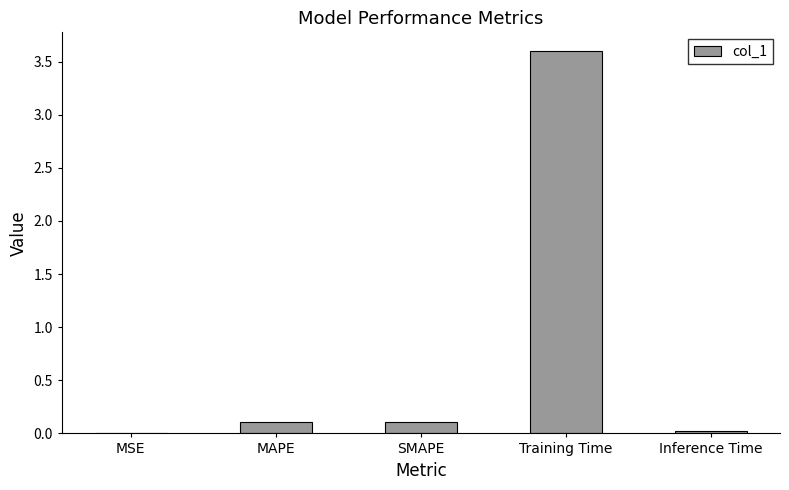

What is the sum of the values at MAPE and SMAPE?

0.2